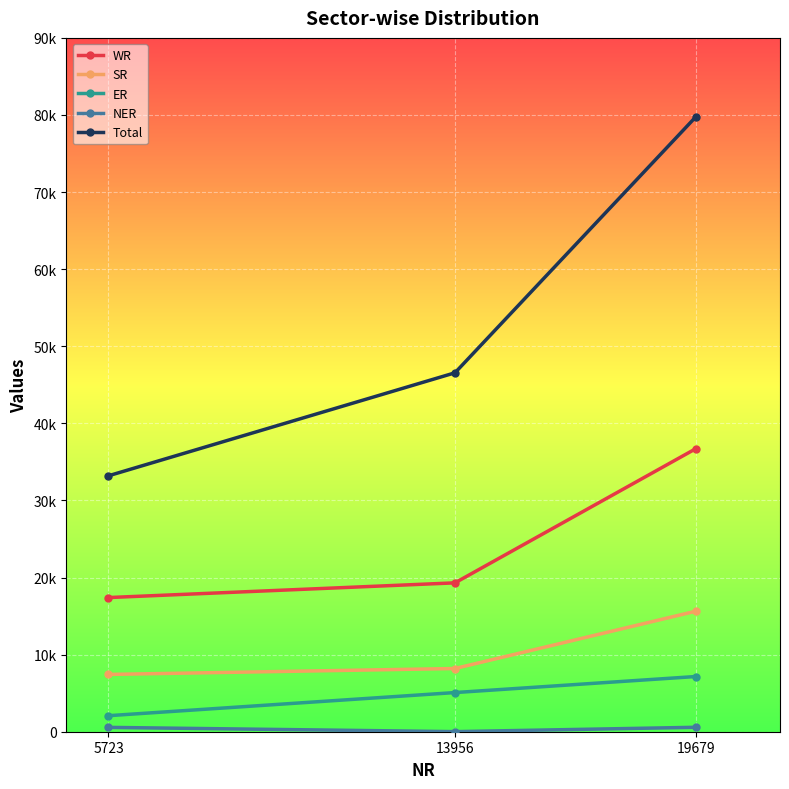

Where does the ER series first go above 5080?

19679